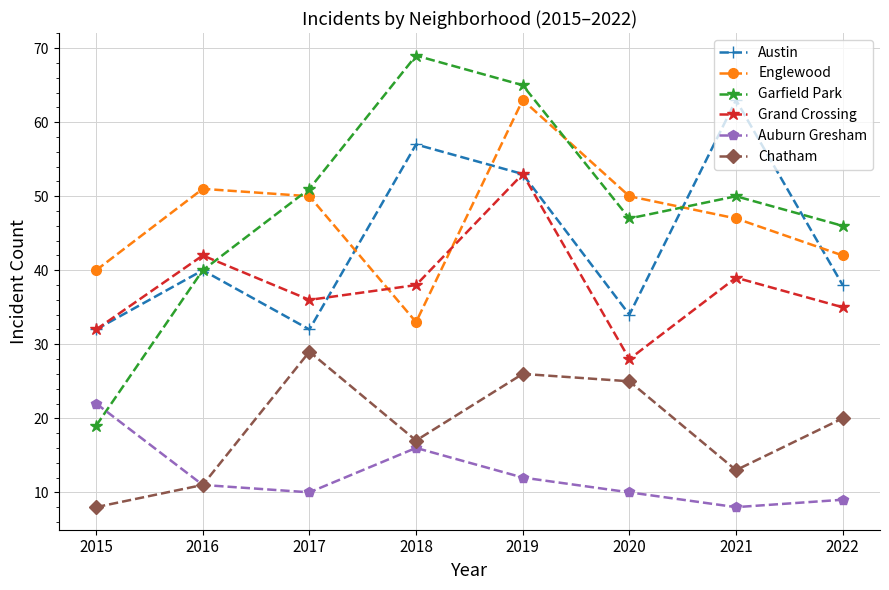

At which label is Auburn Gresham closest to 15?

2018